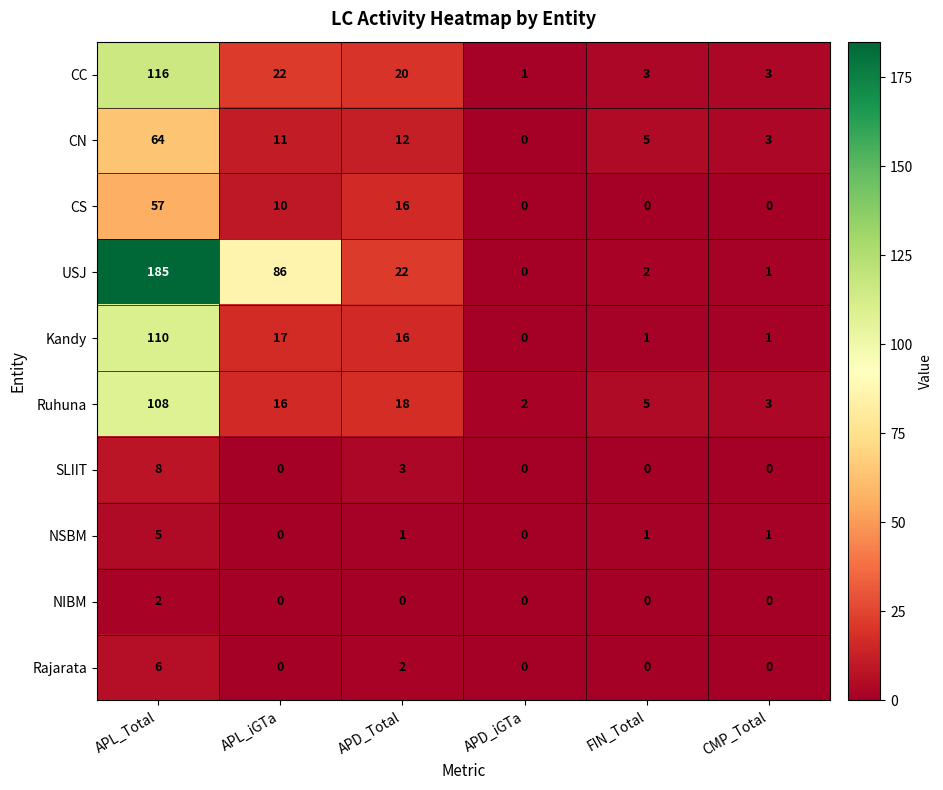

What is the approximate value of CS at APL_iGTa, to the nearest 10?

10